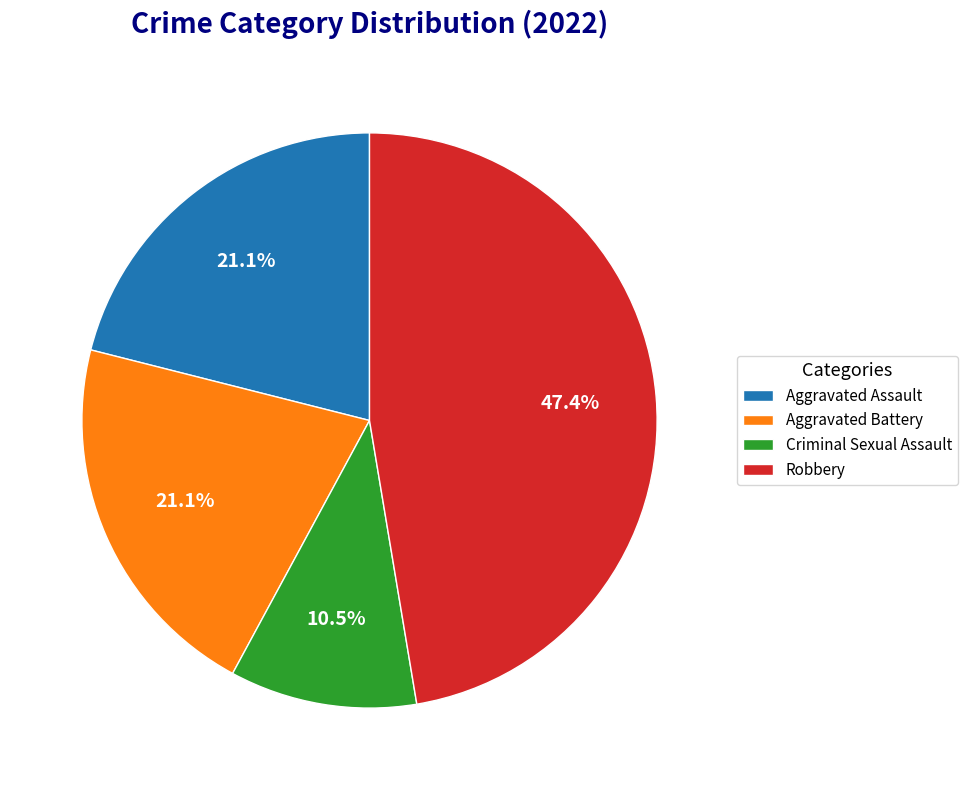

What percentage is the Aggravated Assault slice, to the nearest percent?

21%